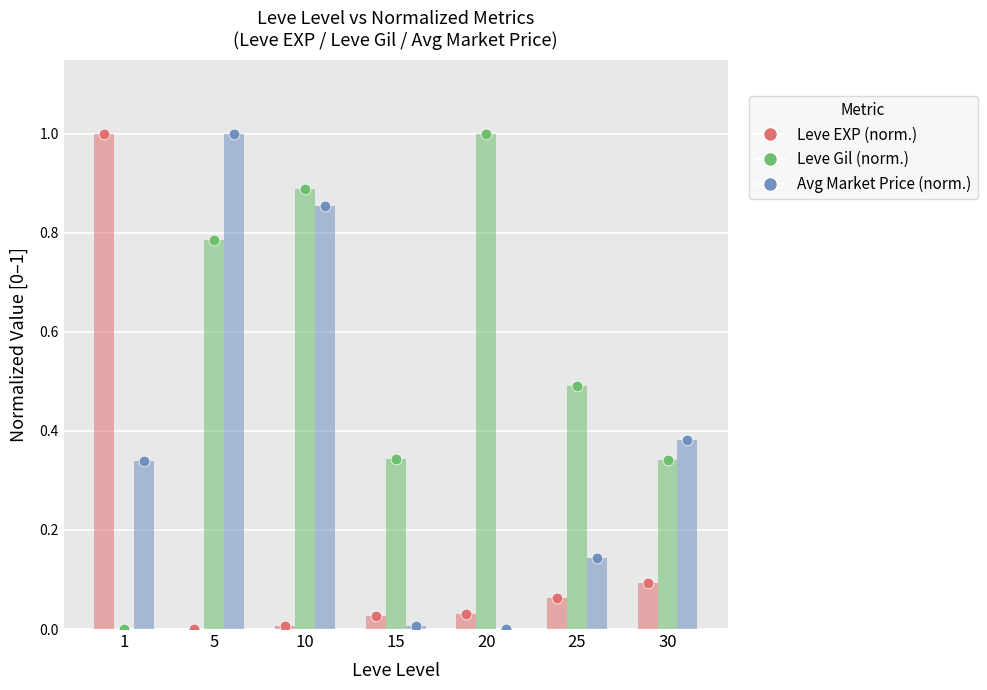

Which series has the largest total across all categories?

Leve Gil (norm.)